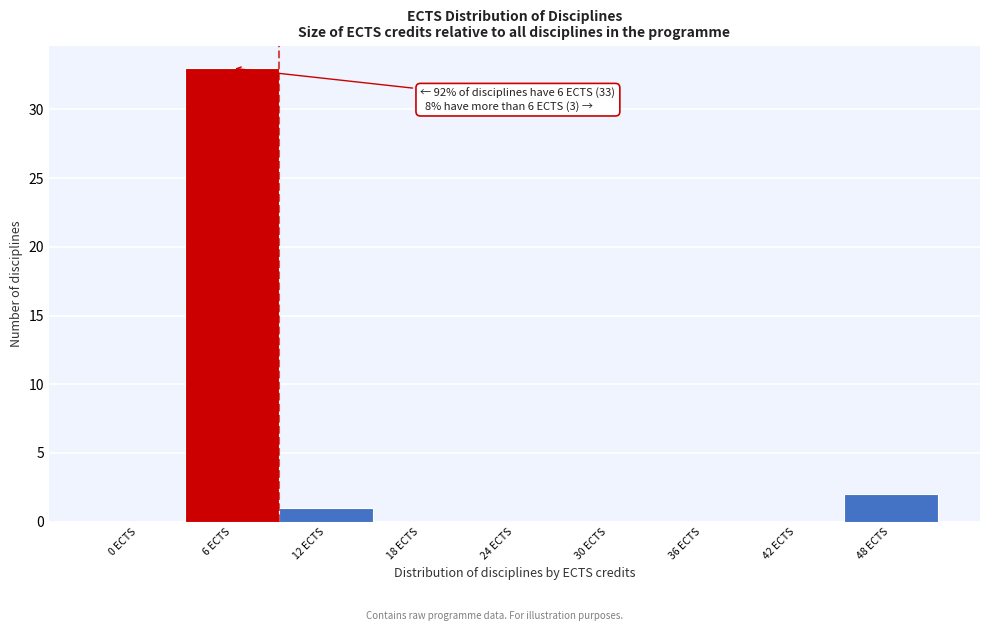

Reading left to right, list all the values displayed in this chart.

0 ECTS=0	6 ECTS=33	12 ECTS=1	18 ECTS=0	24 ECTS=0	30 ECTS=0	36 ECTS=0	42 ECTS=0	48 ECTS=2